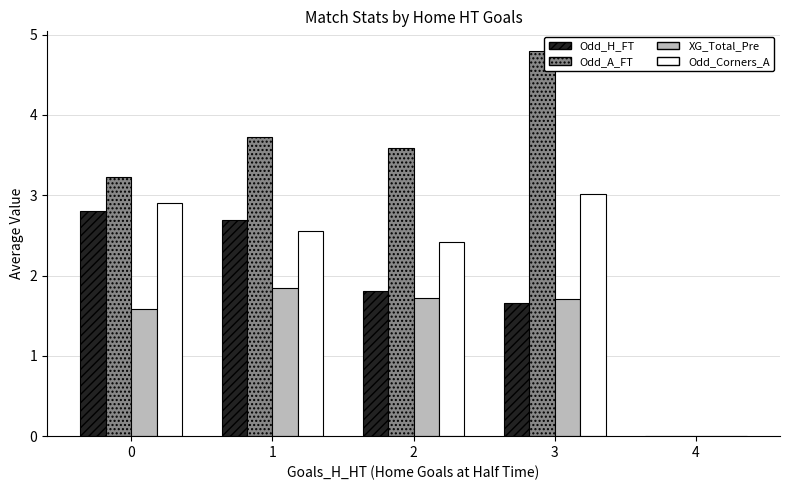

Count the number of data series in this chart.

4